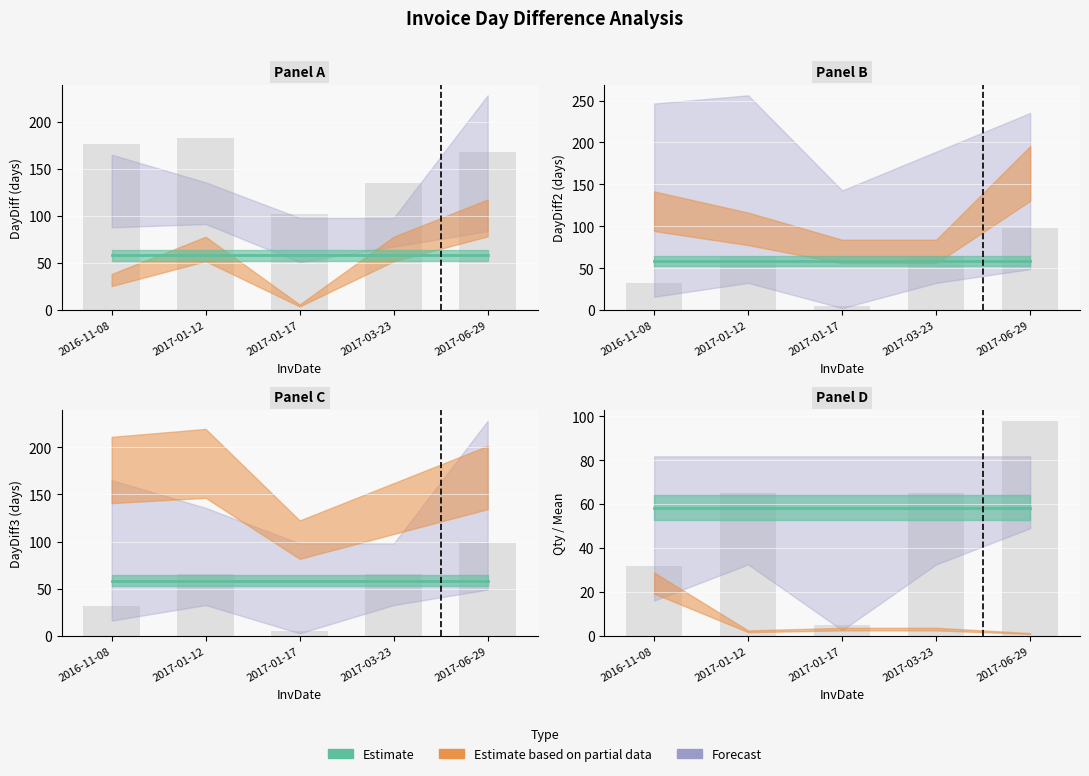

Are the bars horizontal?

No